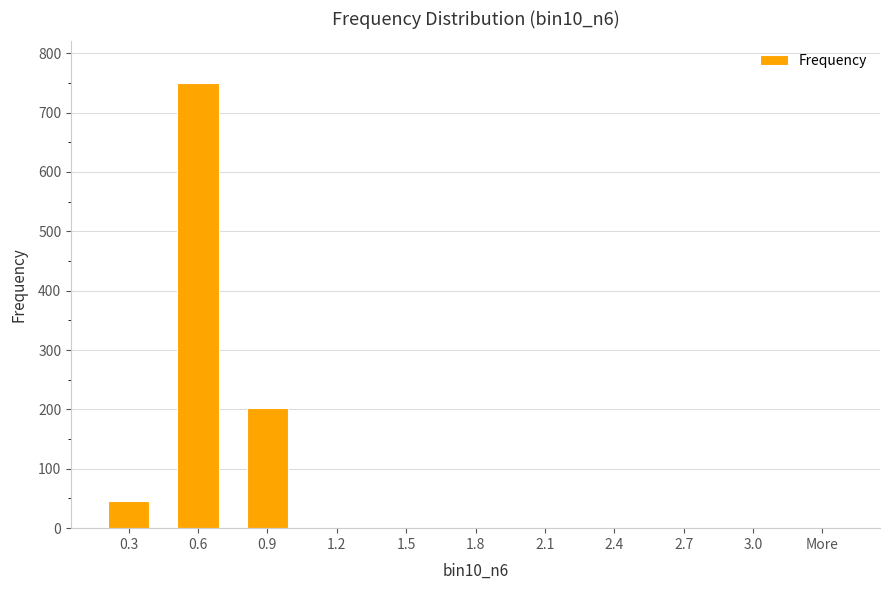

Are the bars grouped side by side (vs. stacked)?

No